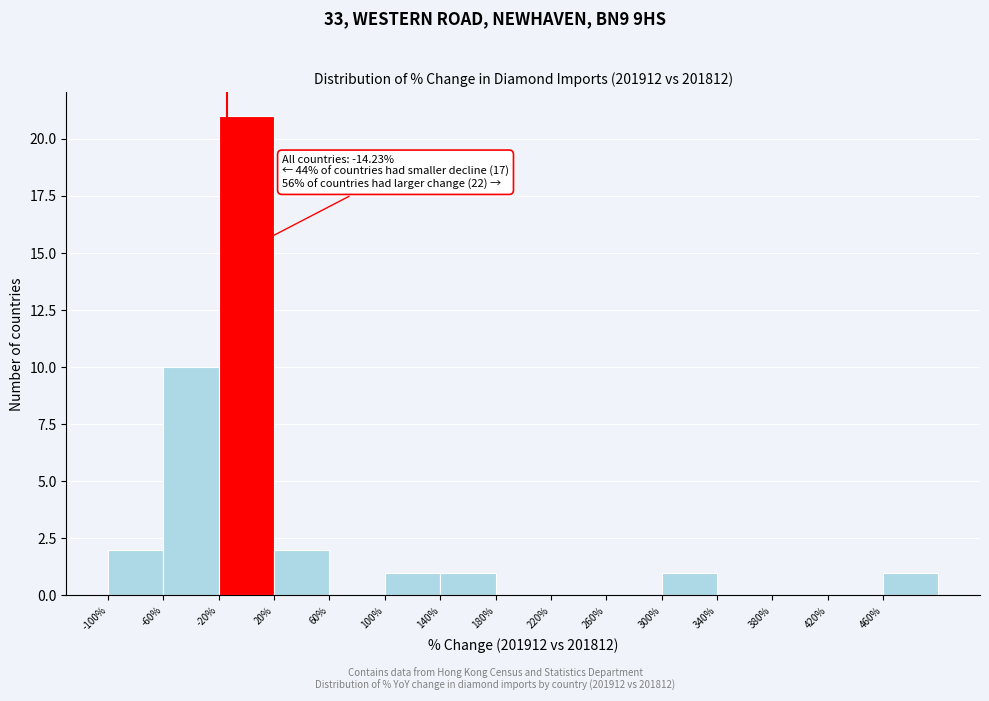

Which range on the x-axis has the tallest bar?

-20 to 20